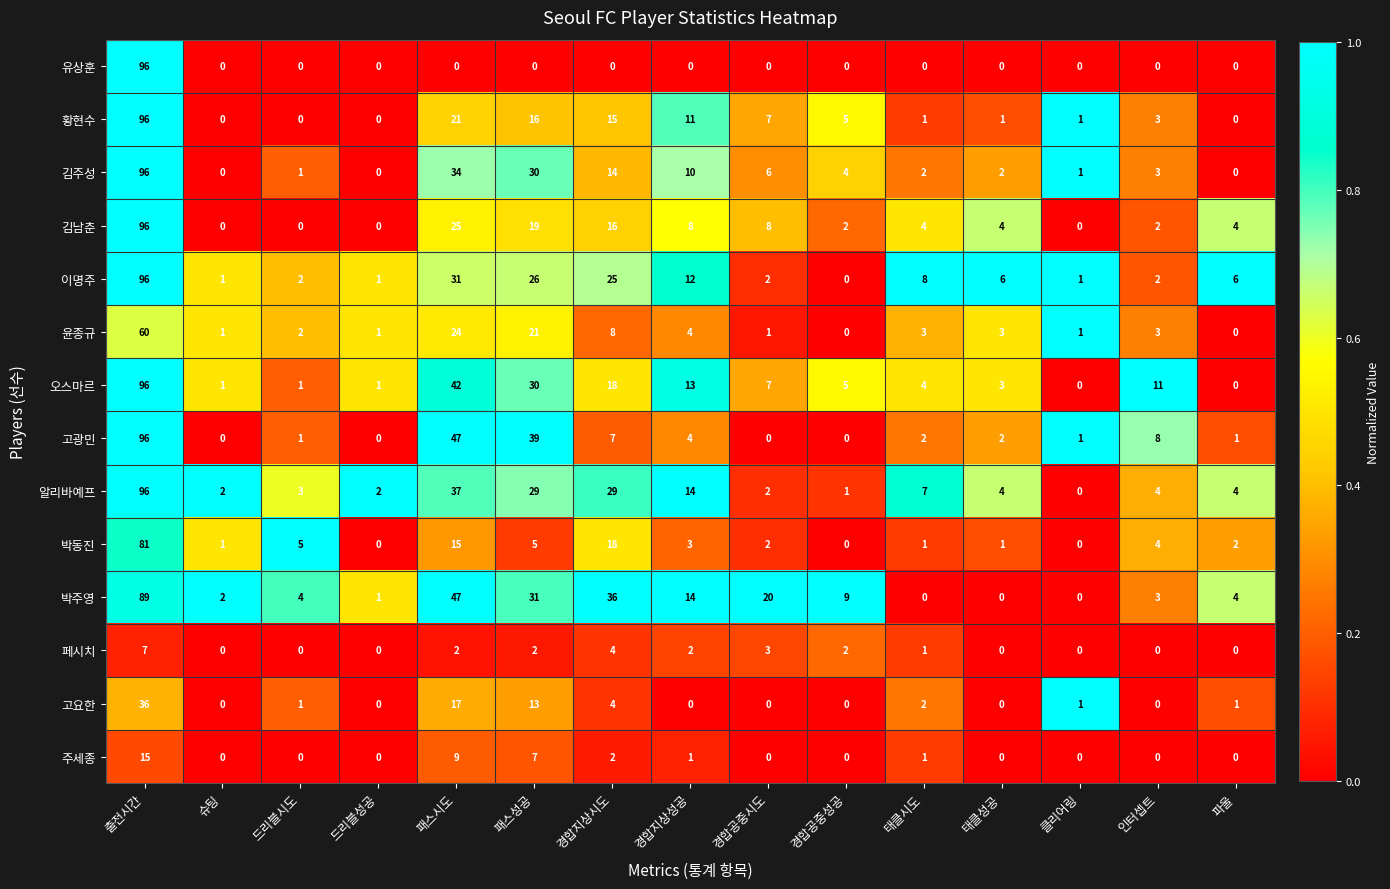

Which series changed the most between 슈팅 and 패스성공?

고광민